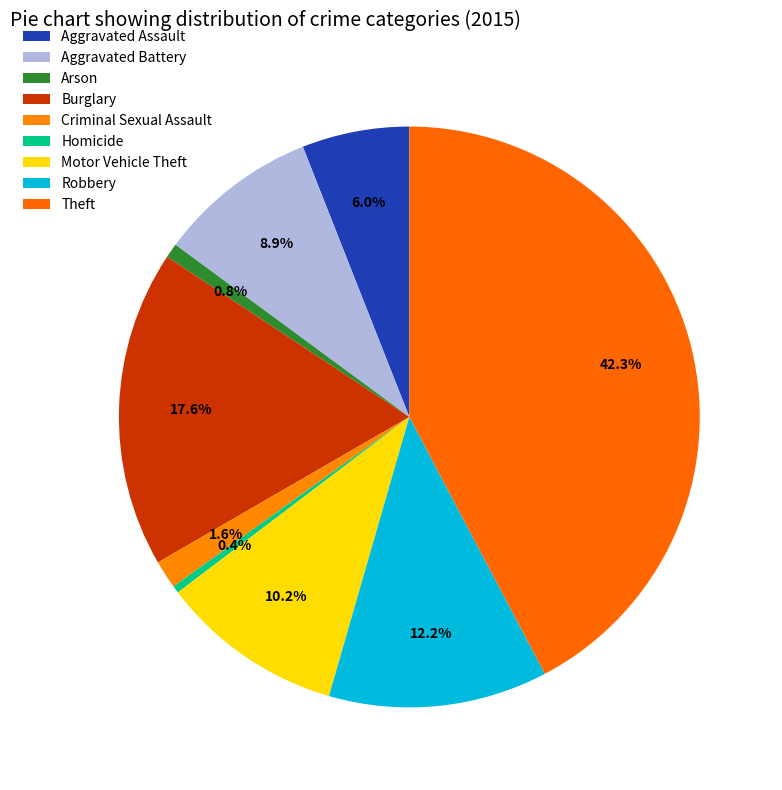

Count the number of slices in the pie.

9